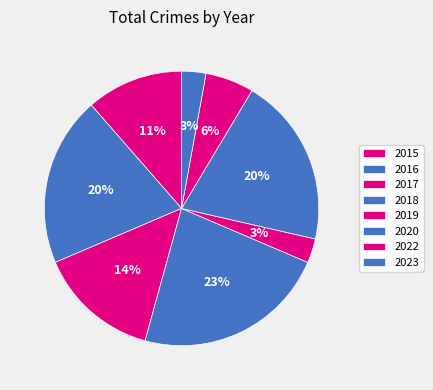

Which category has the biggest portion of the pie?

2018